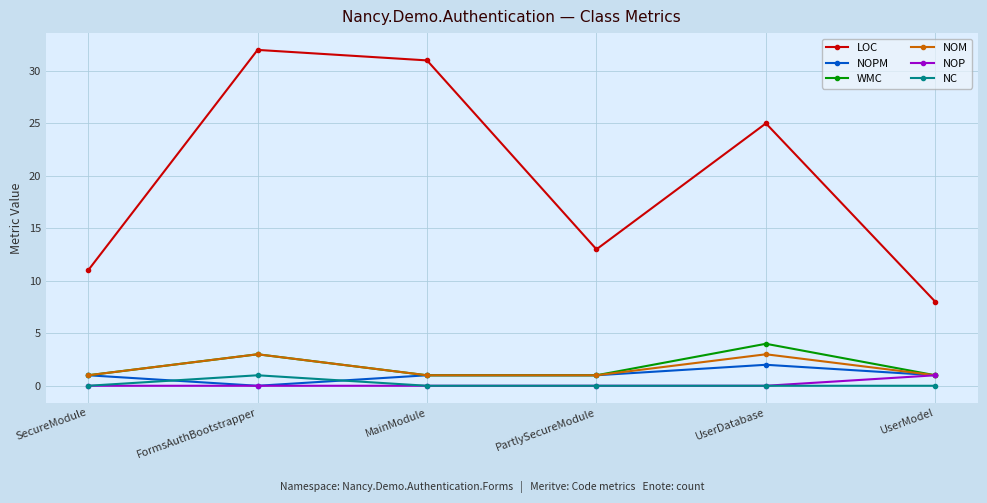

Is the value of LOC at UserDatabase greater than the value of NOM at PartlySecureModule?

Yes